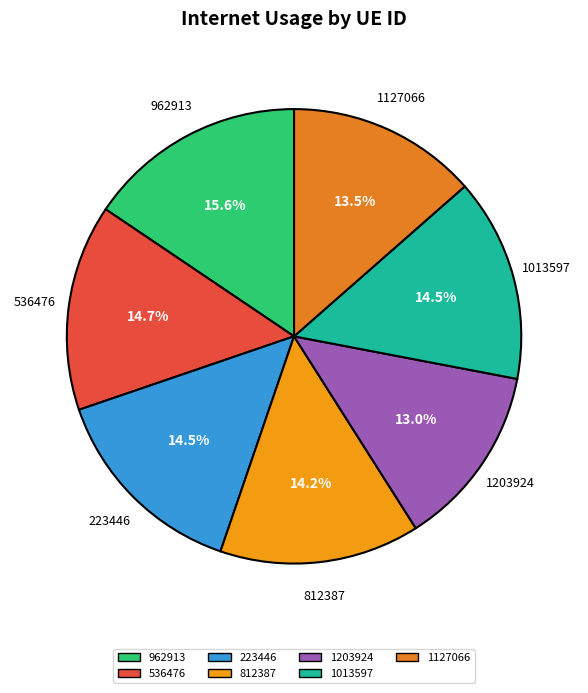

How many slices are in this pie chart?

7